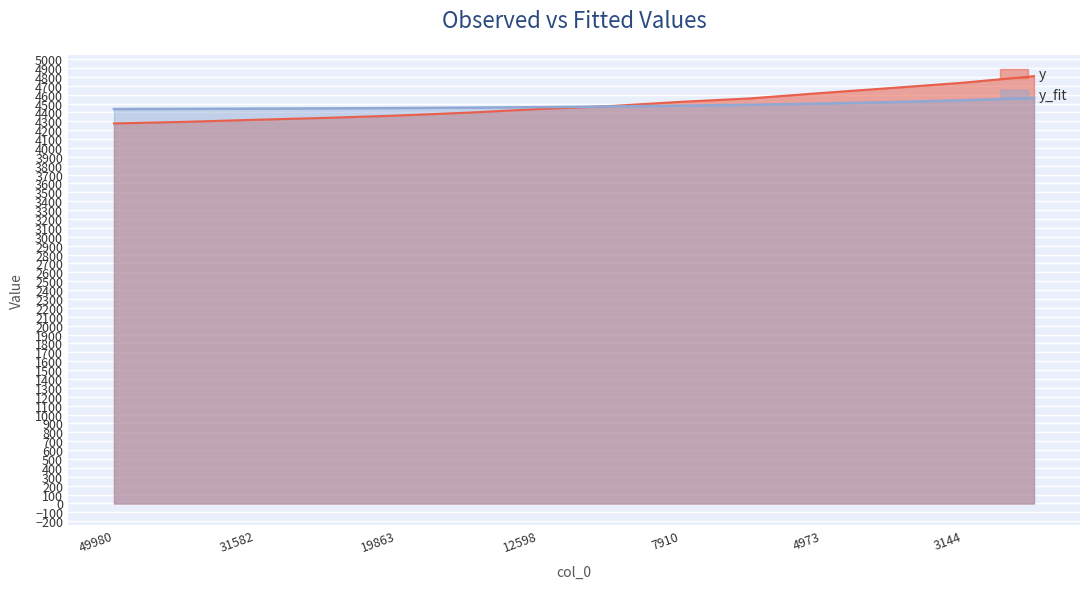

Is it true that y_fit equals 4437.8 at 49980?

True